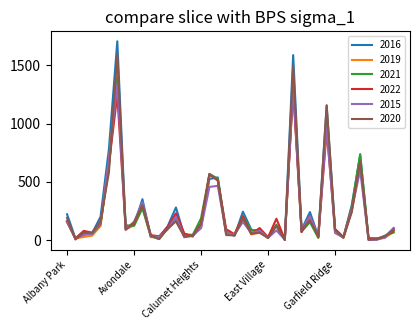

What is the greatest value displayed?

1704